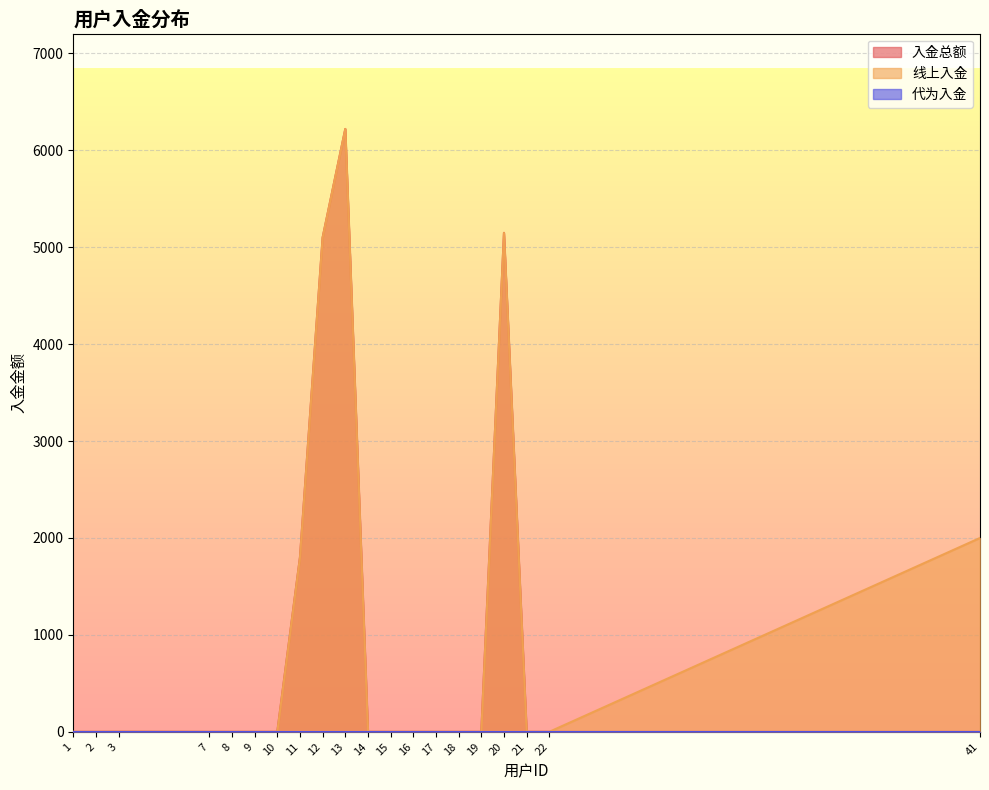

Which has a higher value, 41 or 2?

2